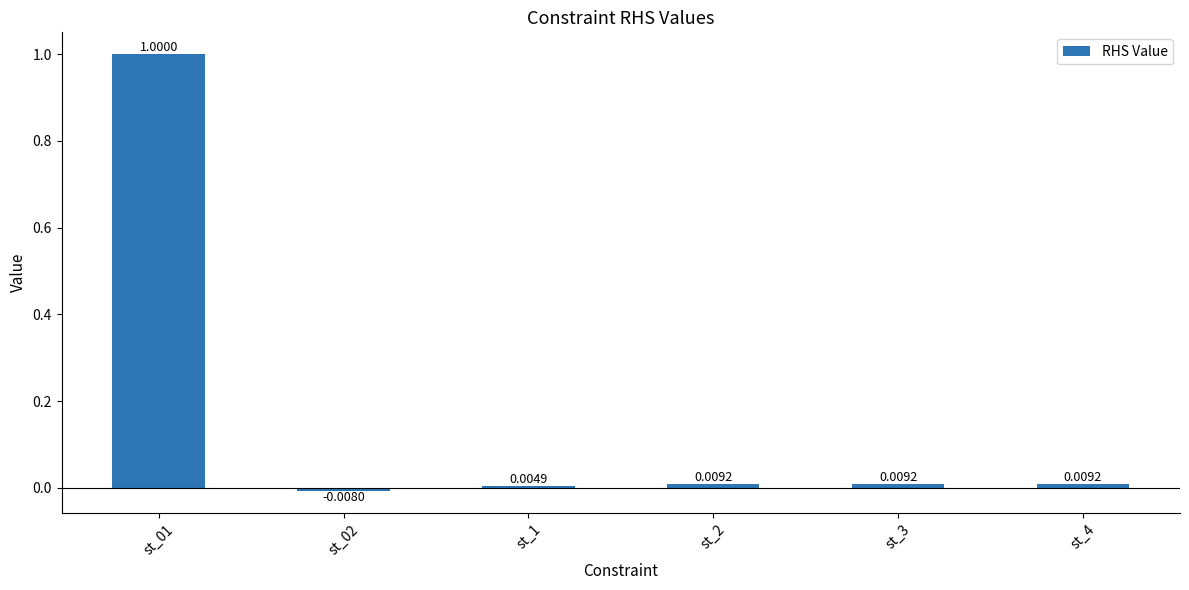

What is the change in value from st_01 to st_3?

-1.0